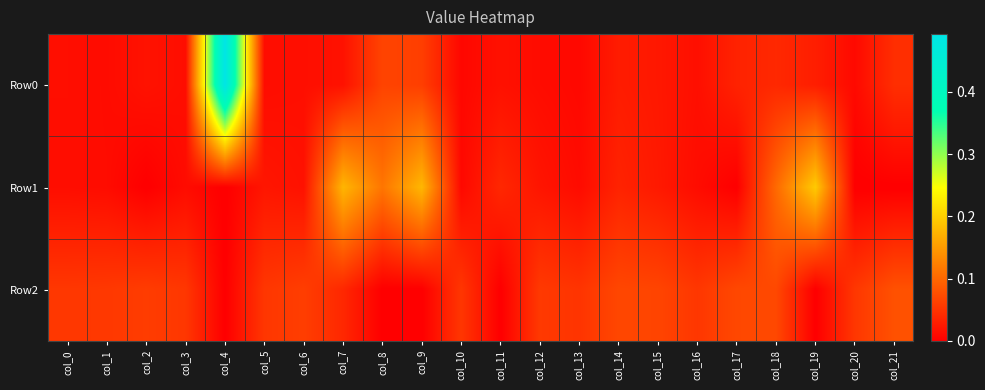

Reading right to left, what are all the values shown in this chart?

Row0: col_21=0.0	col_20=0.0	col_19=0.0	col_18=0.0	col_17=0.0	col_16=0.0	col_15=0.0	col_14=0.0	col_13=0.0	col_12=0.0	col_11=0.0	col_10=0.0	col_9=0.1	col_8=0.1	col_7=0.0	col_6=0.0	col_5=0.0	col_4=0.5	col_3=0.0	col_2=0.0	col_1=0.0	col_0=0.0
Row1: col_21=-0.0	col_20=-0.0	col_19=0.2	col_18=0.1	col_17=-0.0	col_16=0.0	col_15=0.0	col_14=0.0	col_13=0.0	col_12=0.0	col_11=0.0	col_10=0.0	col_9=0.2	col_8=0.1	col_7=0.2	col_6=0.0	col_5=0.0	col_4=-0.0	col_3=0.0	col_2=-0.0	col_1=0.0	col_0=0.0
Row2: col_21=0.1	col_20=0.1	col_19=-0.0	col_18=0.1	col_17=0.1	col_16=0.1	col_15=0.1	col_14=0.1	col_13=0.1	col_12=0.1	col_11=-0.0	col_10=0.1	col_9=-0.0	col_8=-0.0	col_7=0.0	col_6=0.1	col_5=0.1	col_4=-0.0	col_3=0.1	col_2=0.1	col_1=0.1	col_0=0.1